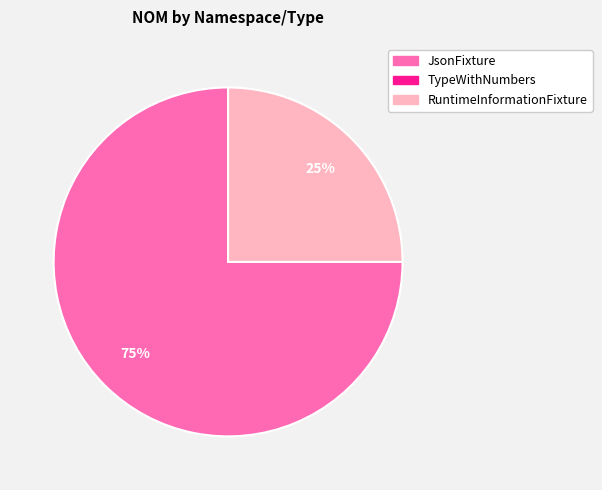

To the nearest percent, what is the difference between the largest and smallest slice percentages?

75%